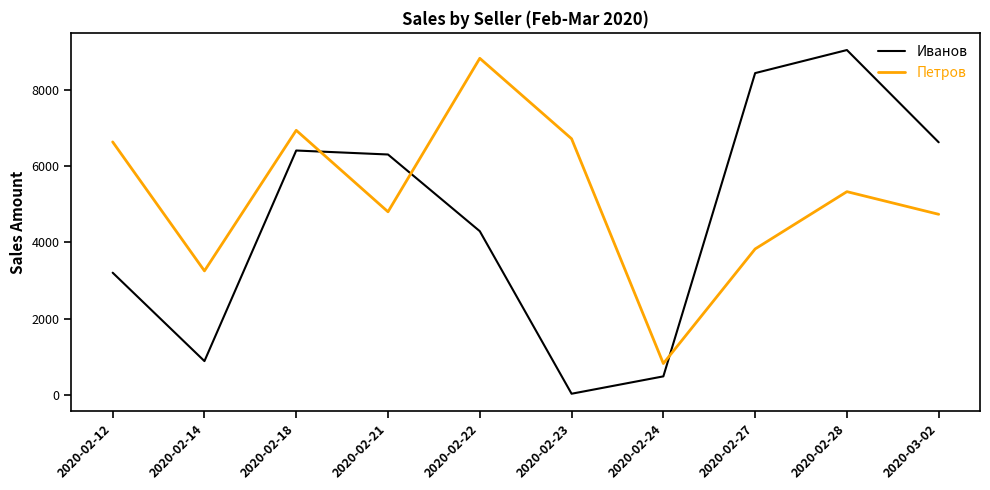

After their last crossing, which series has the higher values: Петров or Иванов?

Иванов